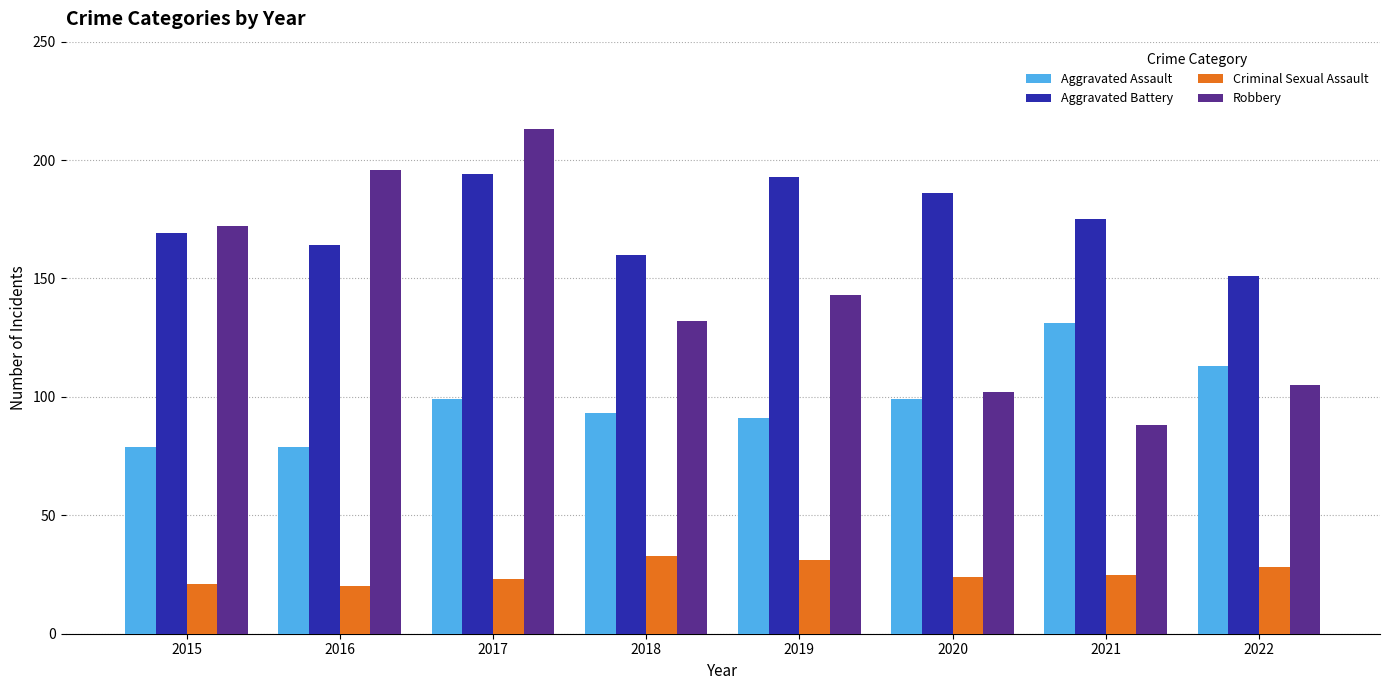

Reading right to left, transcribe all the data shown in this chart.

Aggravated Assault: 113	131	99	91	93	99	79	79
Aggravated Battery: 151	175	186	193	160	194	164	169
Criminal Sexual Assault: 28	25	24	31	33	23	20	21
Robbery: 105	88	102	143	132	213	196	172